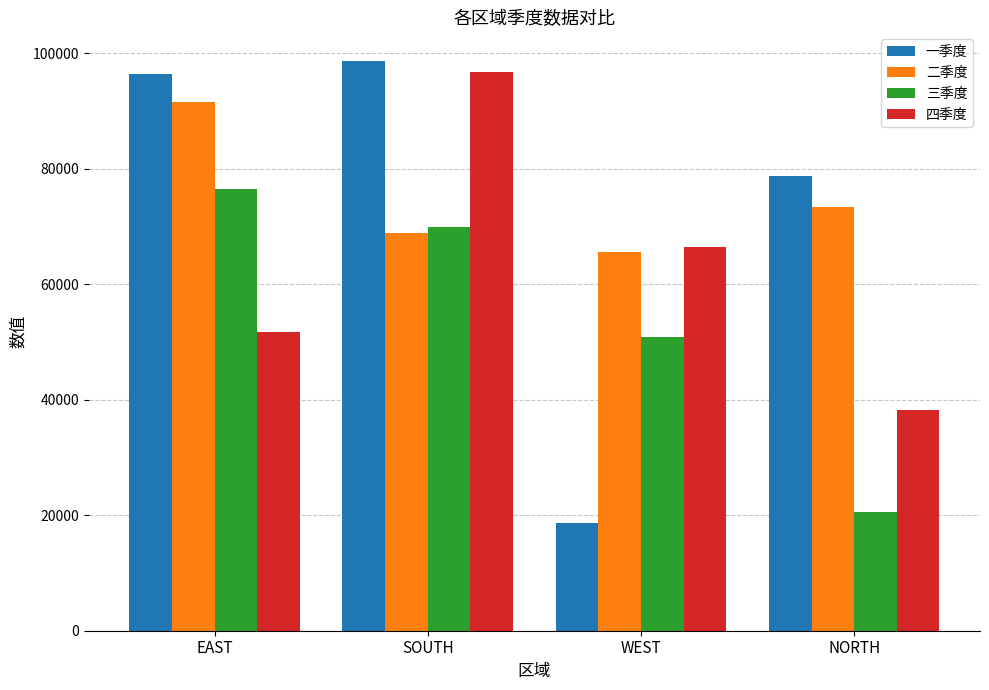

How many data points does each series have?

4